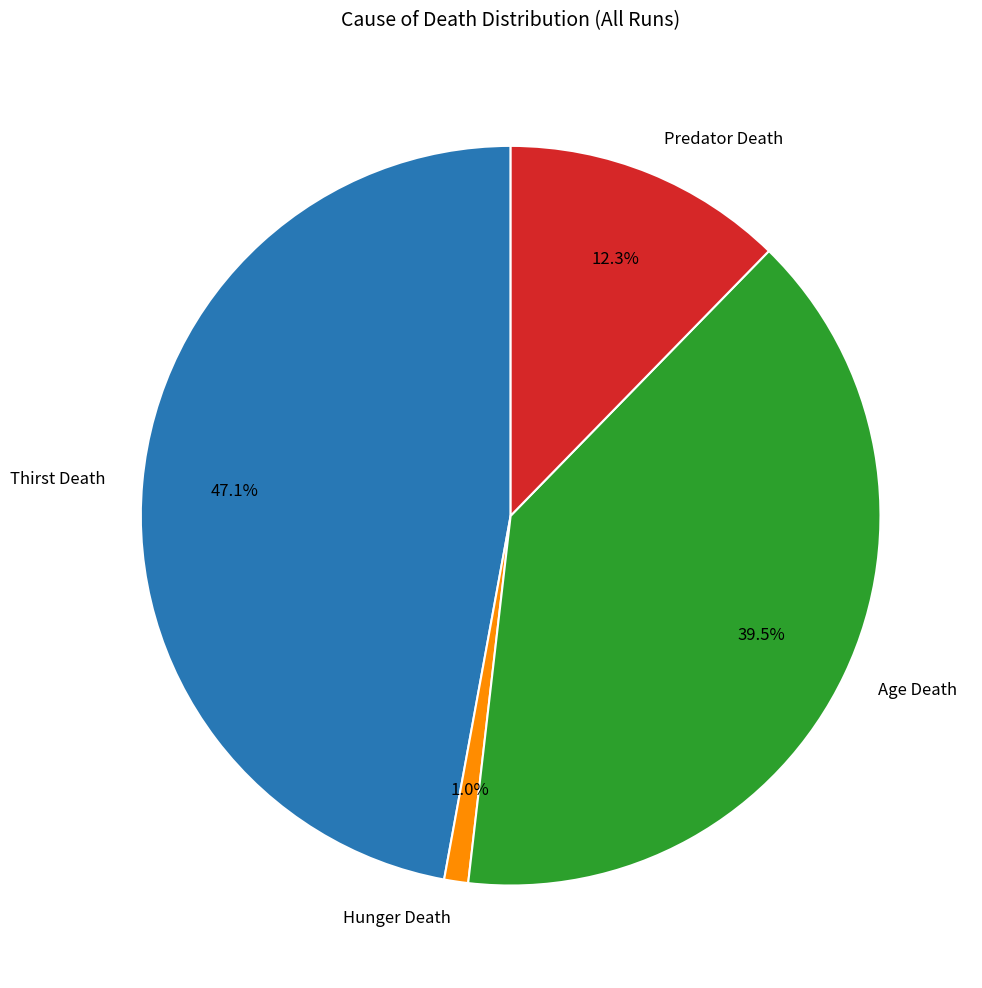

Combined, do Predator Death and Age Death account for over 50%?

Yes